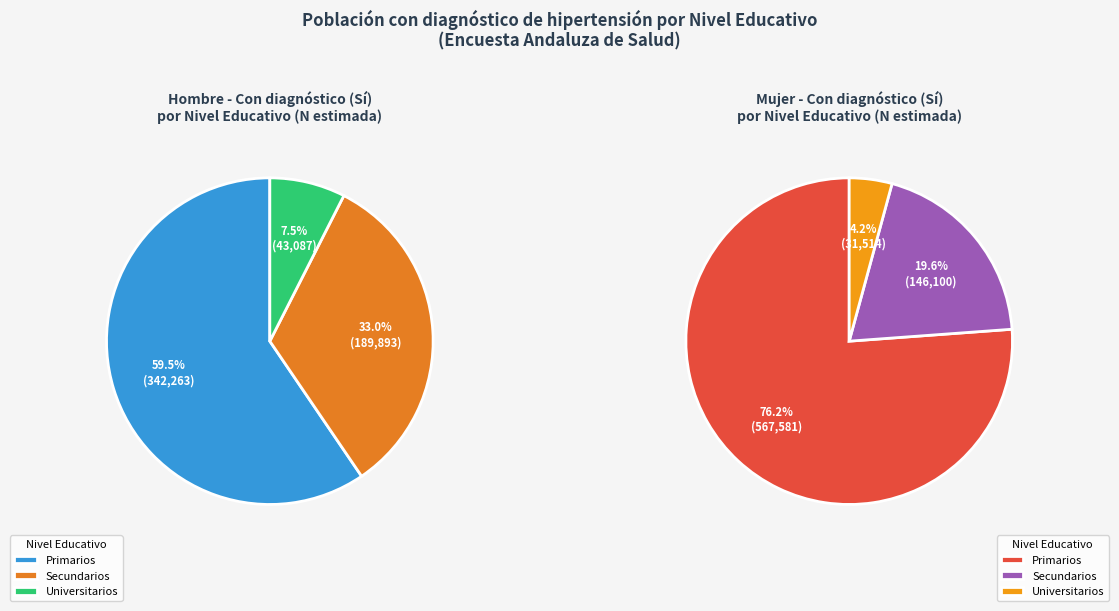

Does No (Primarios) represent more than half of the total?

Yes